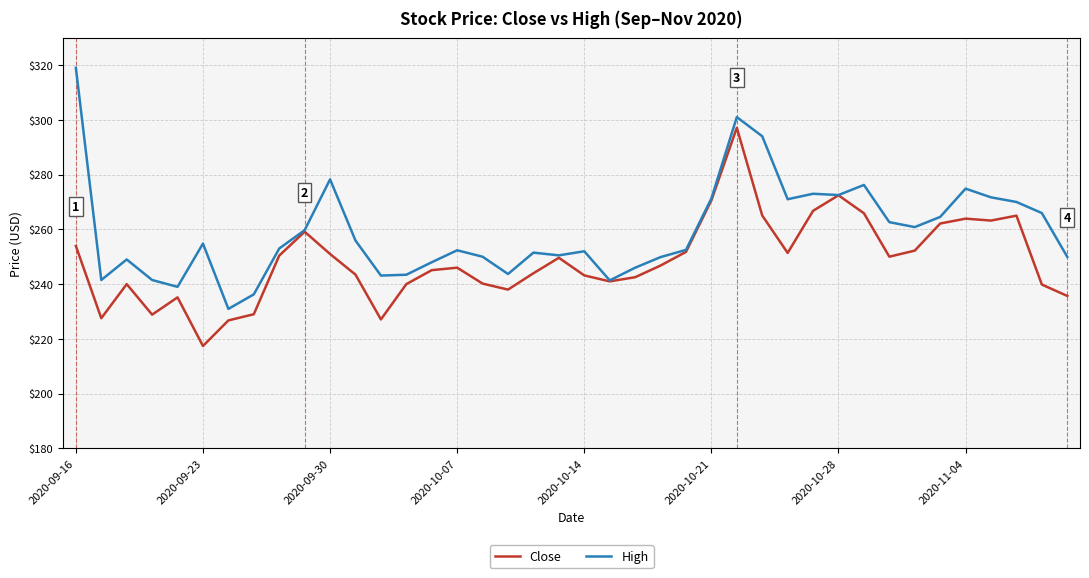

What is the lowest value of the High series?

230.9